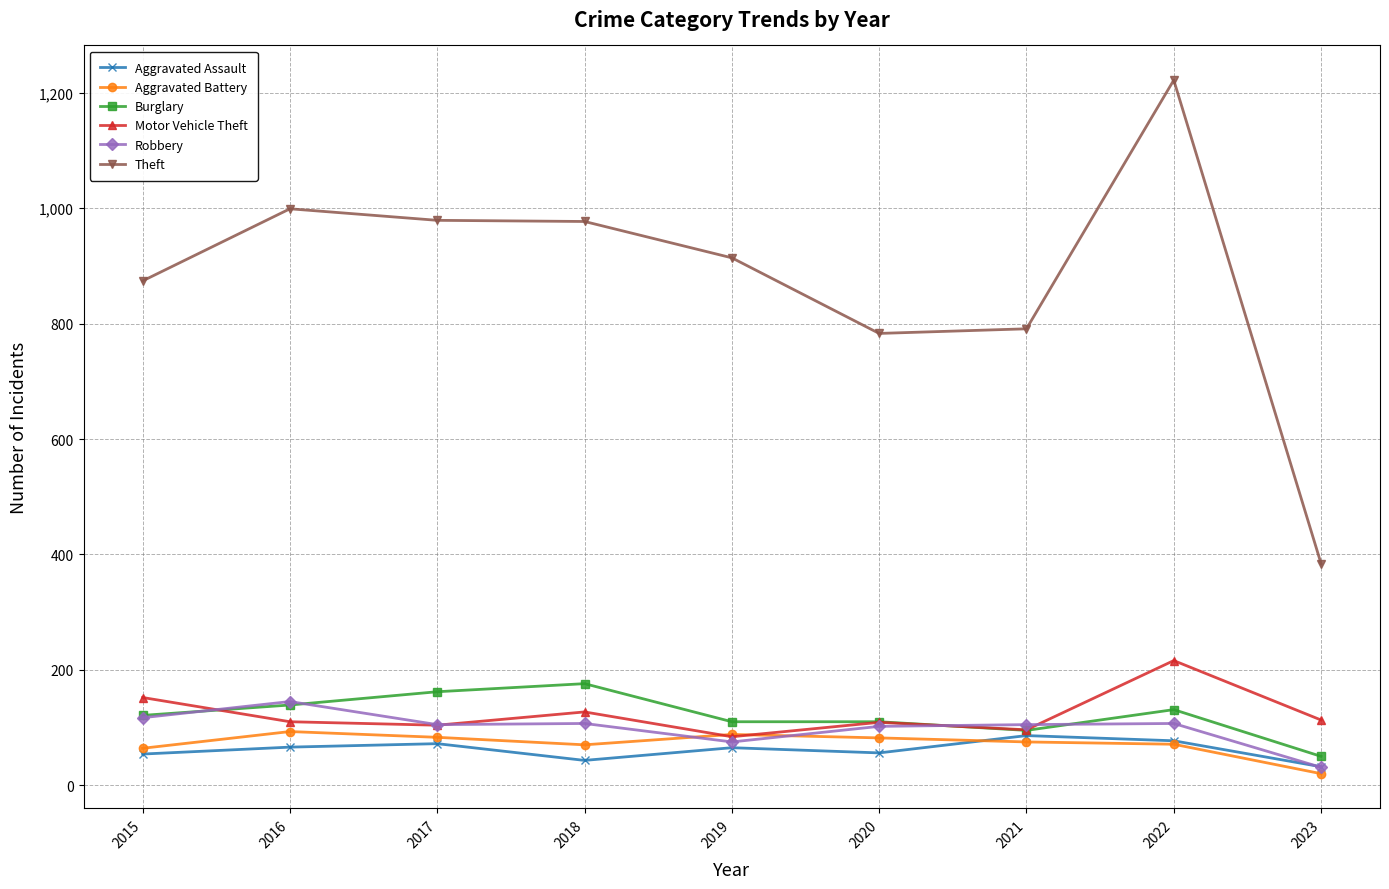

At which category does the chart reach its minimum across all series?

2023